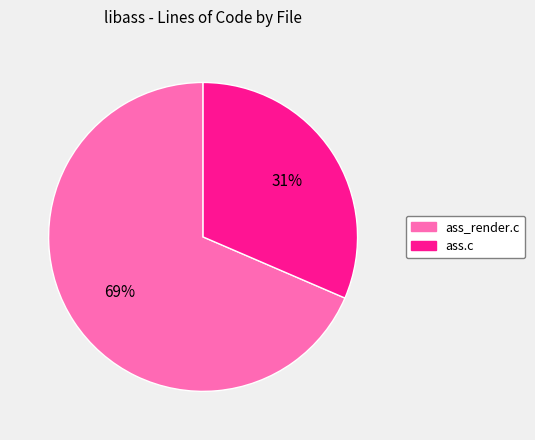

Which slice represents more than half of the pie?

ass_render.c